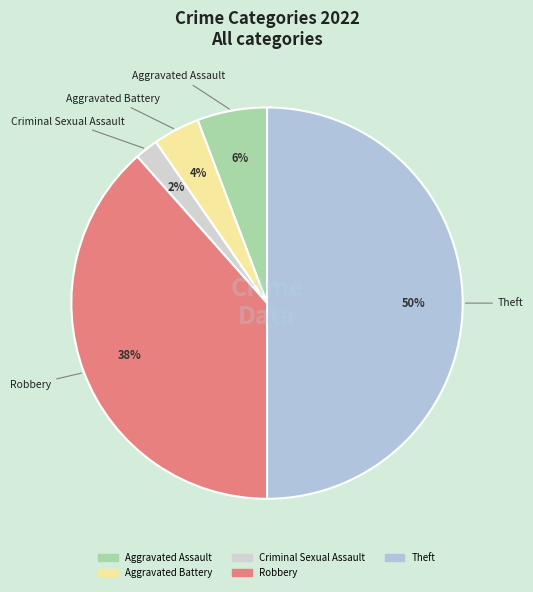

Does any single category account for the majority?

No